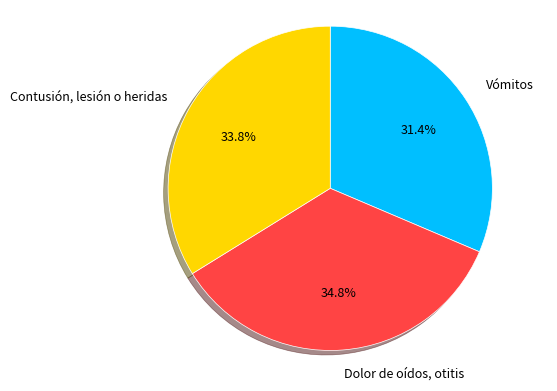

Do Vómitos and Dolor de oídos, otitis together represent more than half of the pie?

Yes